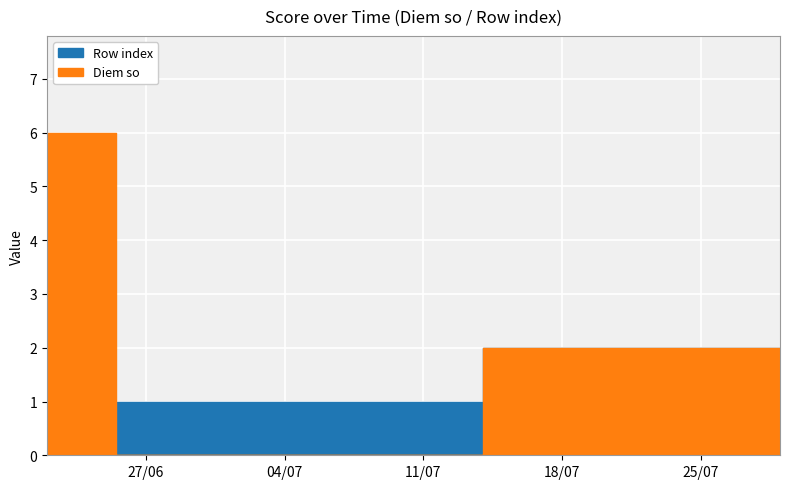

Which series has the widest spread of values?

Diem so